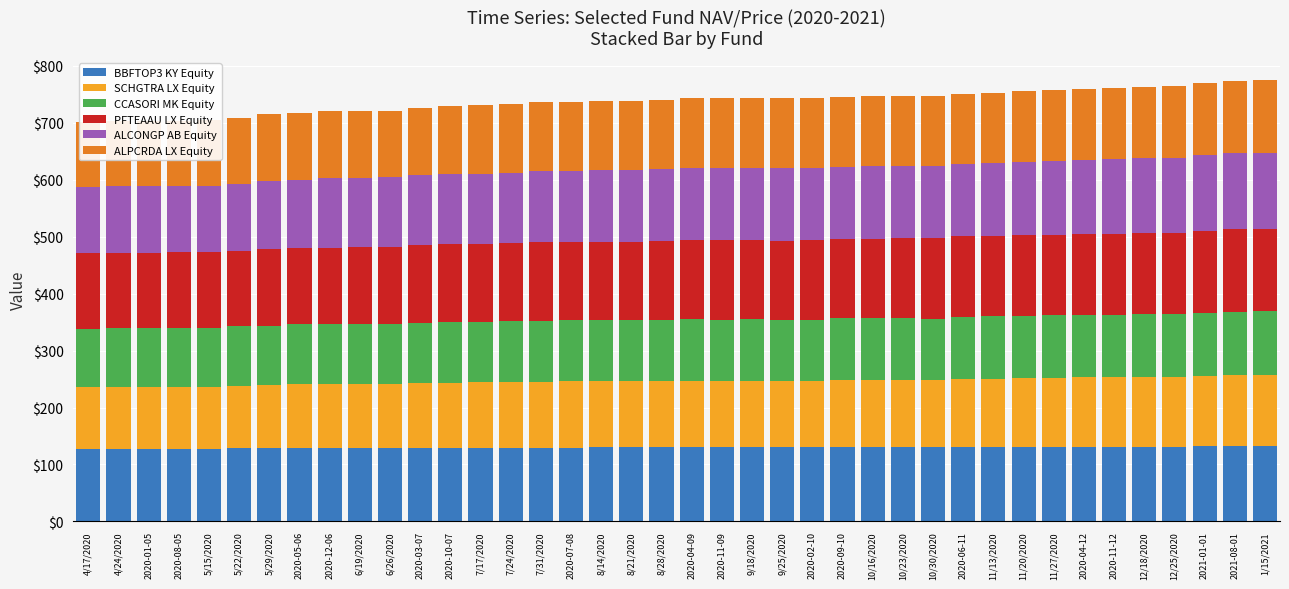

Is it true that CCASORI MK Equity equals 164.5 at 10/23/2020?

False